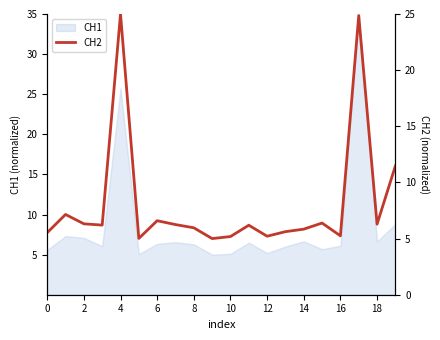

Where is the data nearest to the value 15?

19